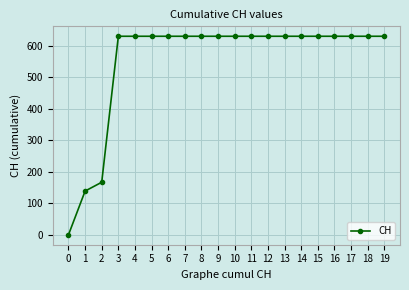

What is the greatest value displayed?

631